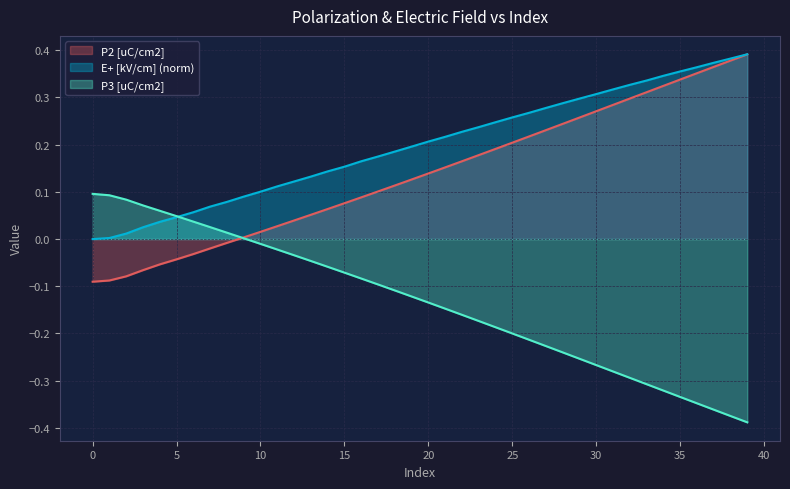

What is the value of the P3 [uC/cm2] point at the 24th from the left?

-0.2